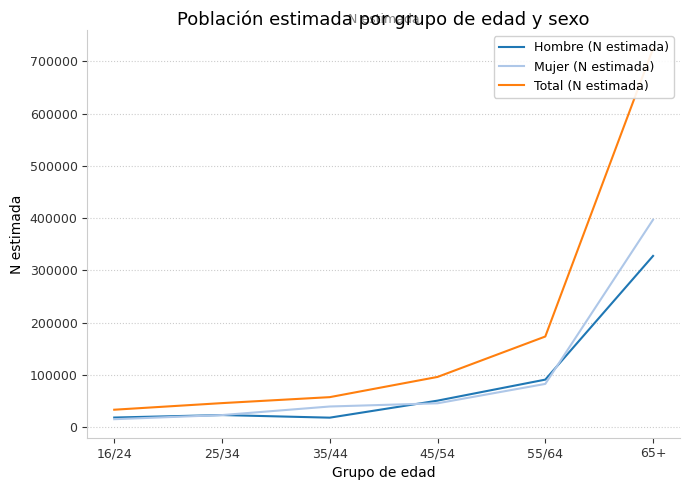

Does the chart display data point markers on the line(s)?

No